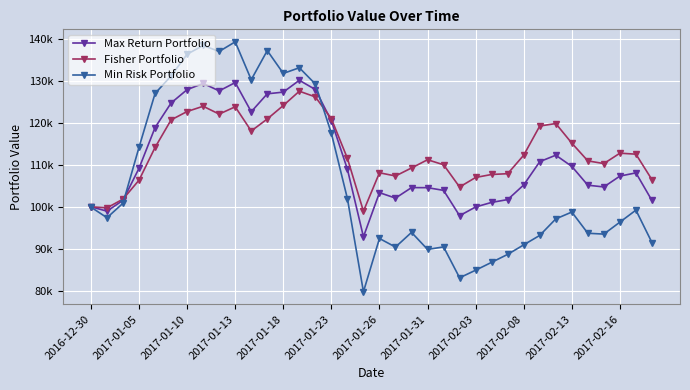

What are all the series names shown in the legend?

Max Return Portfolio, Fisher Portfolio, Min Risk Portfolio